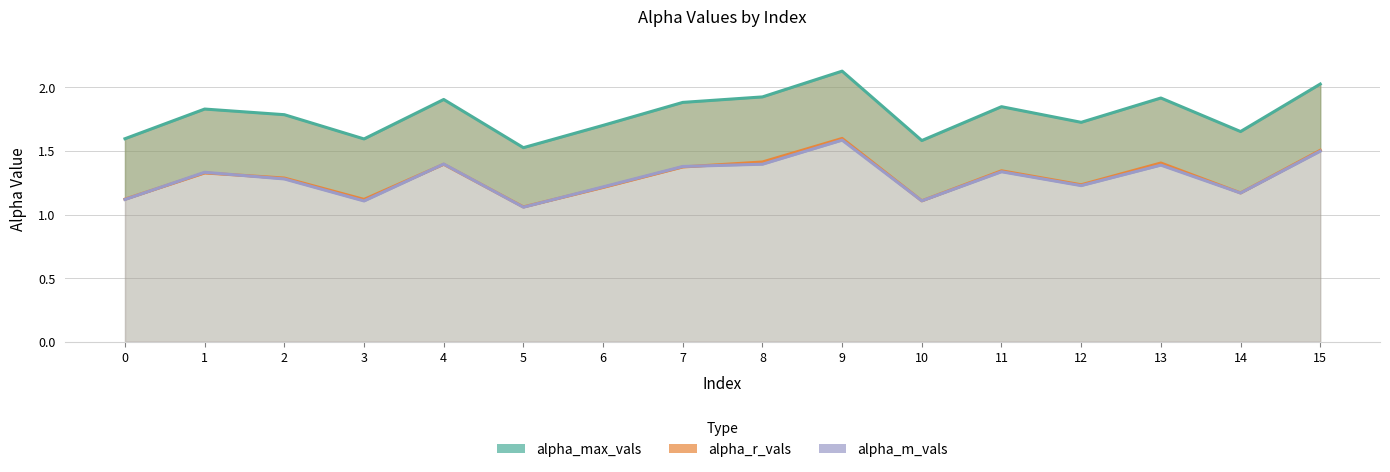

Between 9 and 10, which series saw the biggest shift?

alpha_max_vals